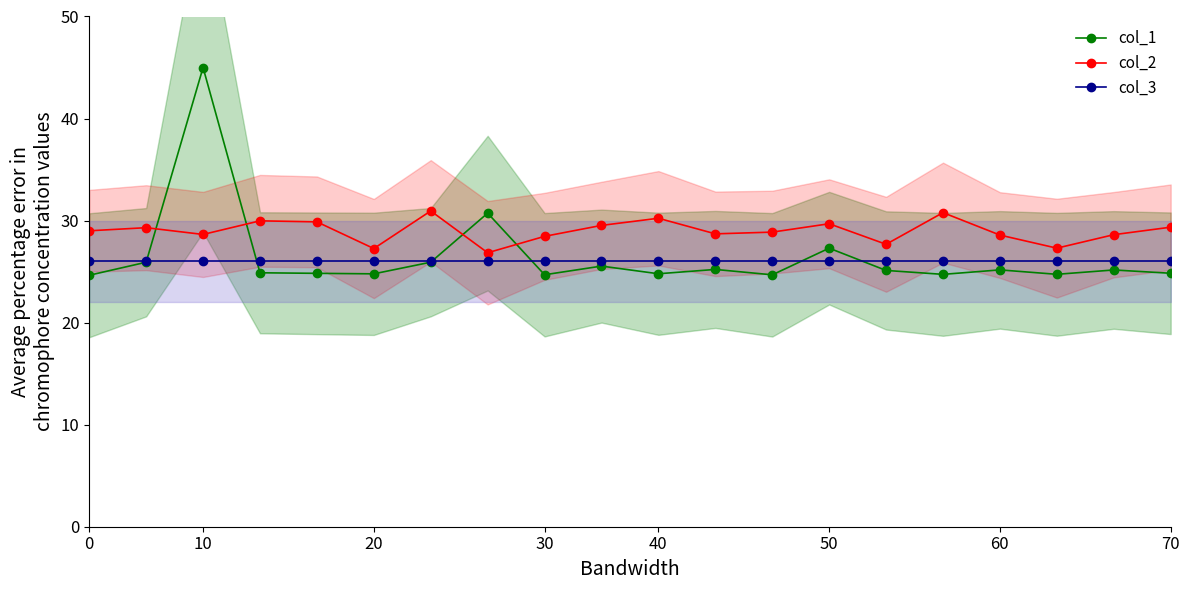

How many times do col_1 and col_2 cross each other?

4